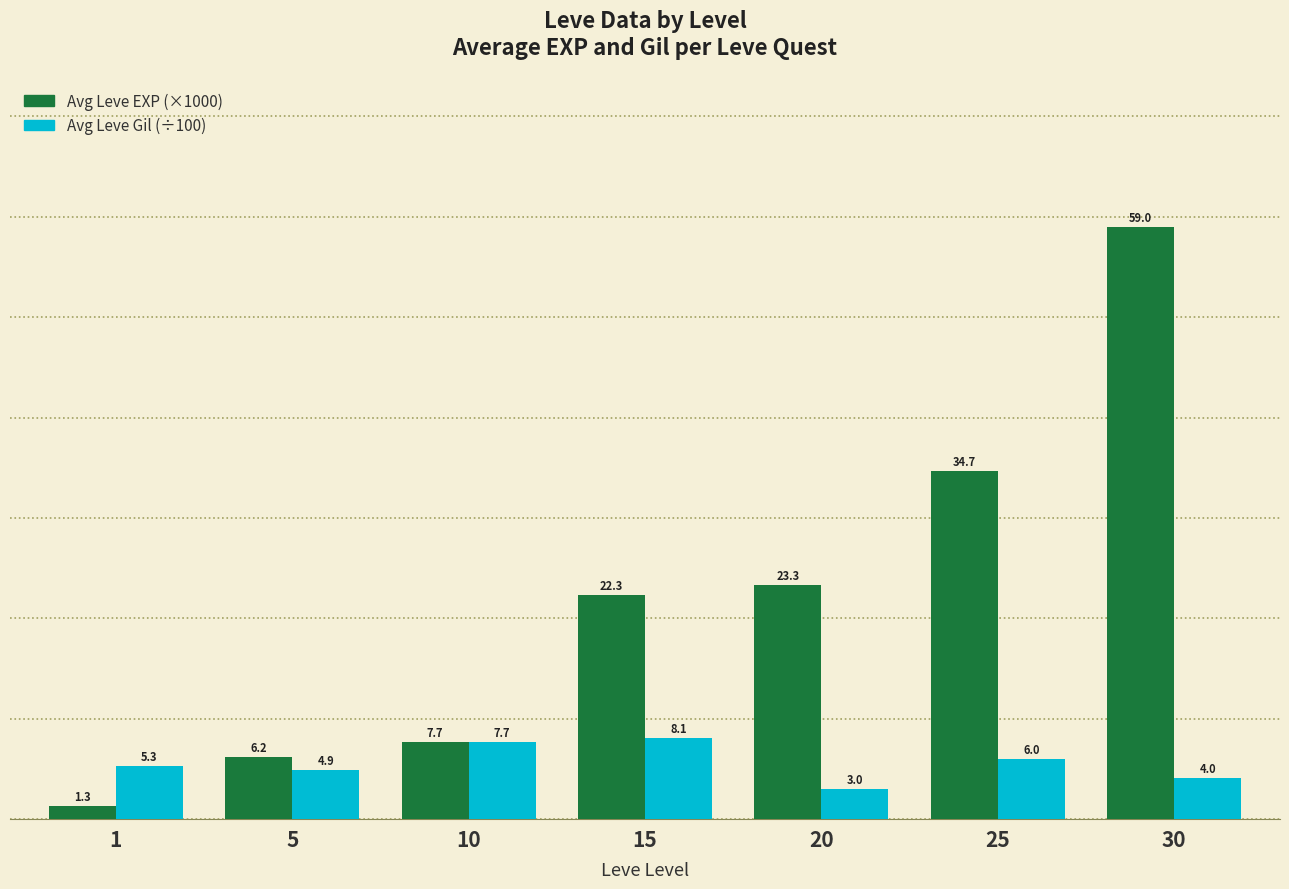

What is the lowest value of the Avg Leve EXP (×1000) series?

1.3